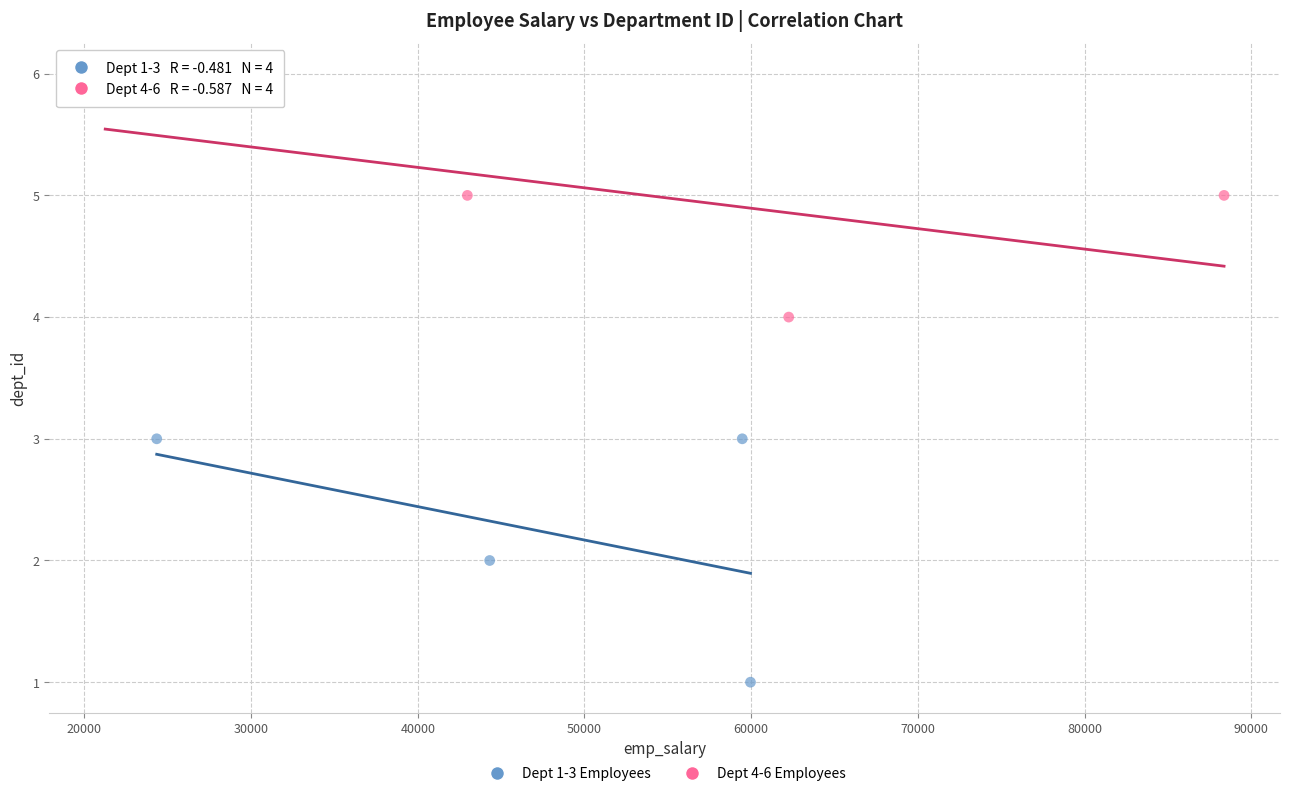

Which series reaches the minimum Y coordinate?

Dept 1-3 Employees